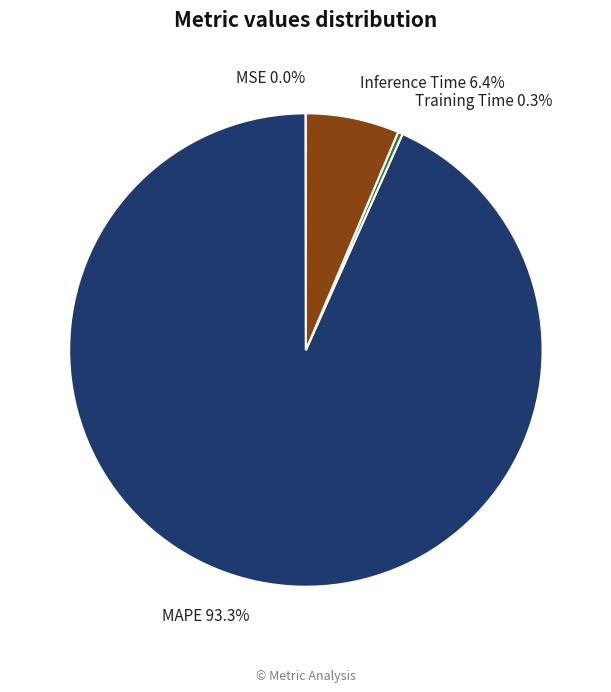

Which category has the biggest portion of the pie?

MAPE